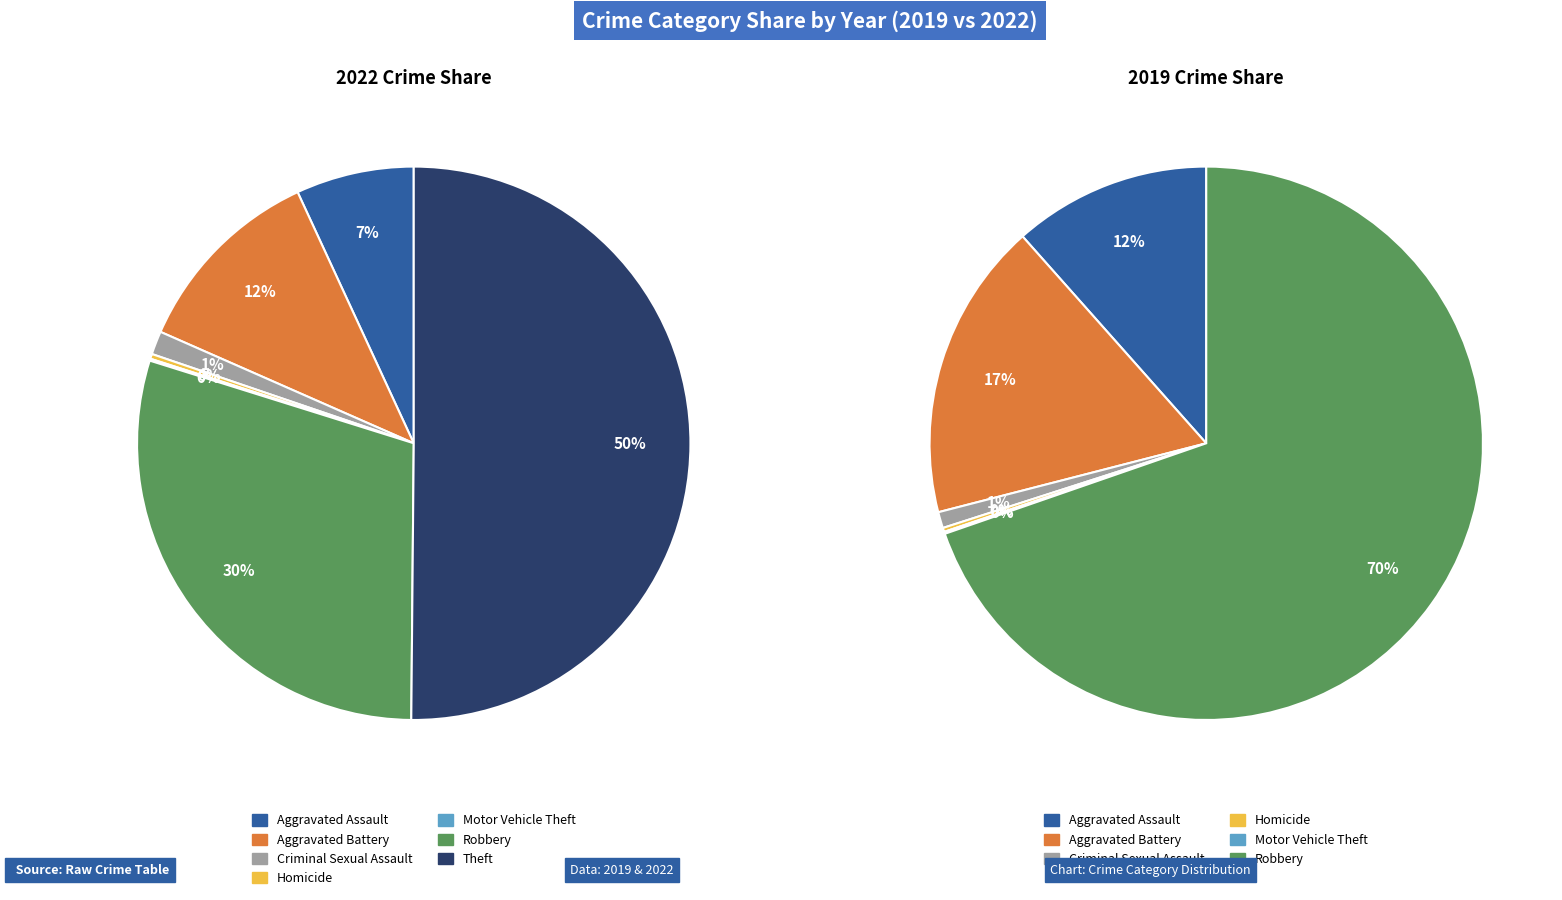

How many slices are in this pie chart?

7